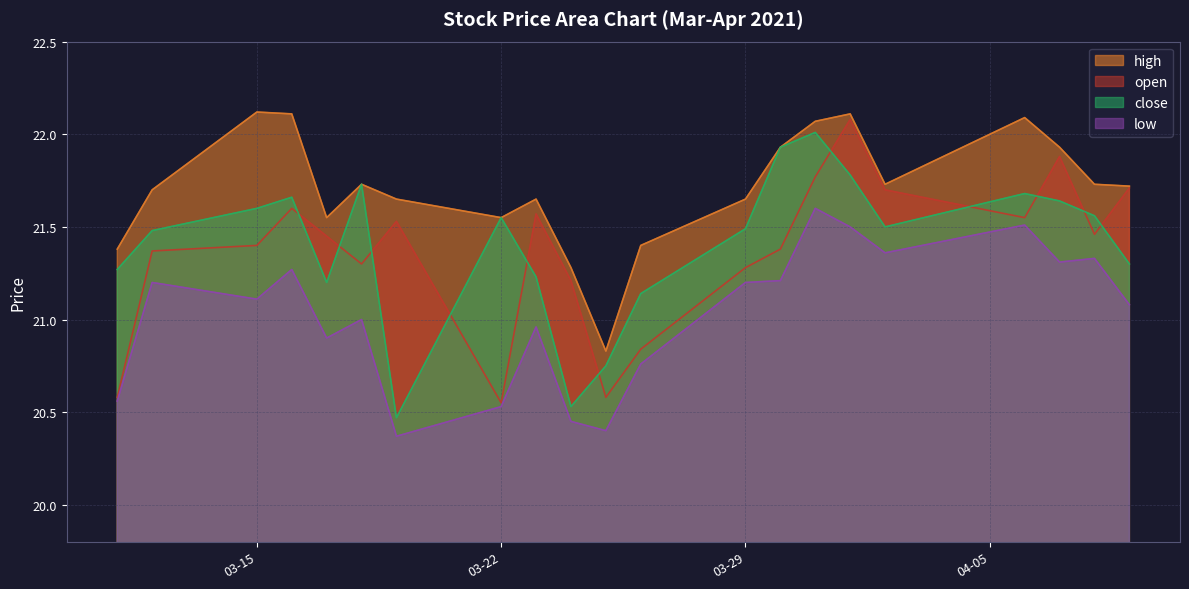

At which category does the chart reach its minimum across all series?

2021-03-19